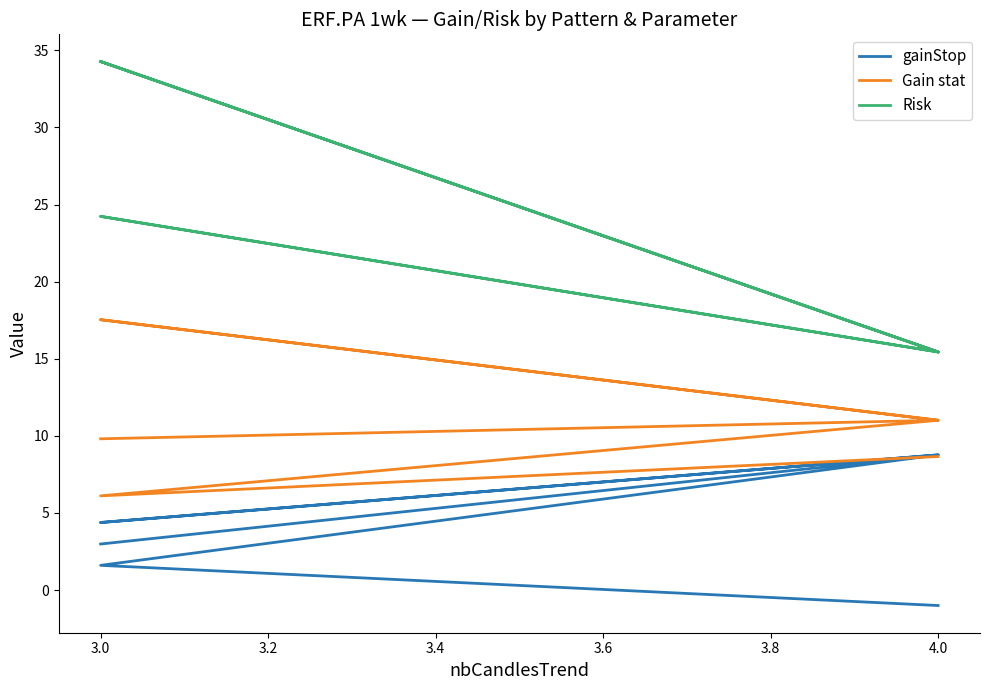

Rank the series at 3.0 from highest to lowest value.

Risk, Gain stat, gainStop